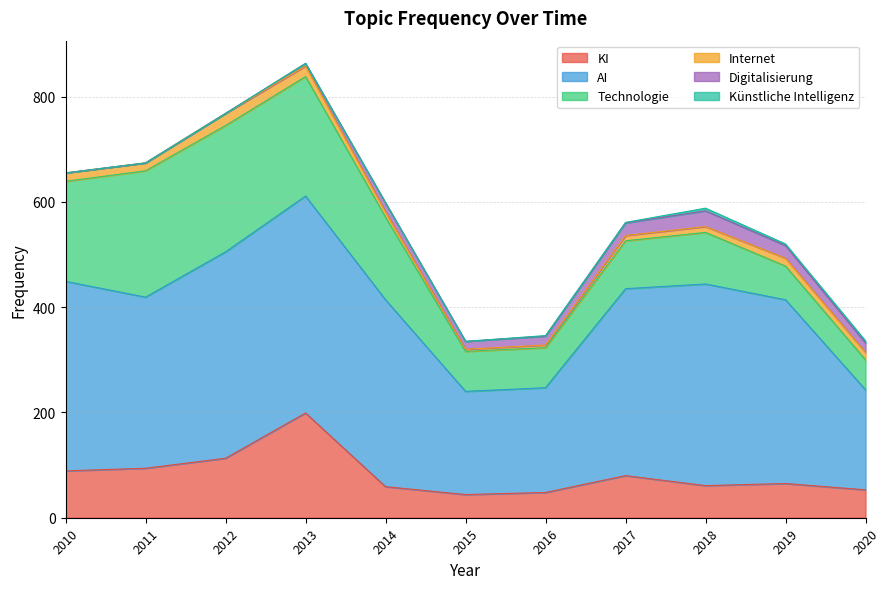

Reading right to left, transcribe all the data shown in this chart.

KI: 2020=53	2019=65	2018=61	2017=80	2016=48	2015=44	2014=59	2013=199	2012=113	2011=94	2010=89
AI: 2020=190	2019=349	2018=383	2017=355	2016=199	2015=196	2014=355	2013=412	2012=392	2011=325	2010=360
Technologie: 2020=57	2019=64	2018=98	2017=91	2016=76	2015=76	2014=157	2013=227	2012=240	2011=240	2010=190
Internet: 2020=14	2019=15	2018=11	2017=10	2016=5	2015=4	2014=10	2013=20	2012=23	2011=15	2010=16
Digitalisierung: 2020=18	2019=24	2018=30	2017=24	2016=17	2015=15	2014=17	2013=5	2012=0	2011=0	2010=0
Künstliche Intelligenz: 2020=4	2019=3	2018=5	2017=1	2016=1	2015=0	2014=0	2013=0	2012=0	2011=0	2010=0